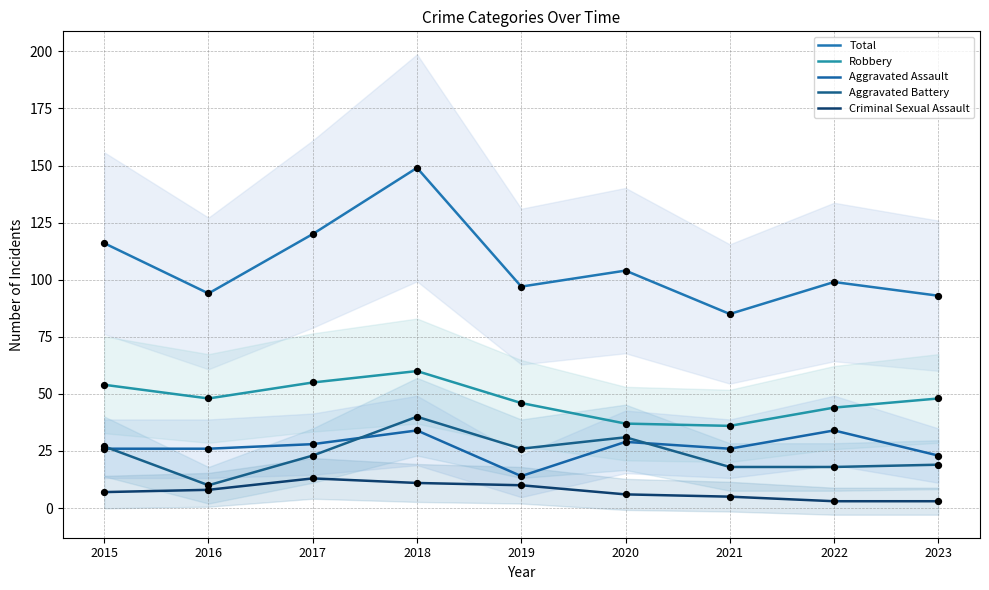

At which category is the sum across all series the highest?

2018